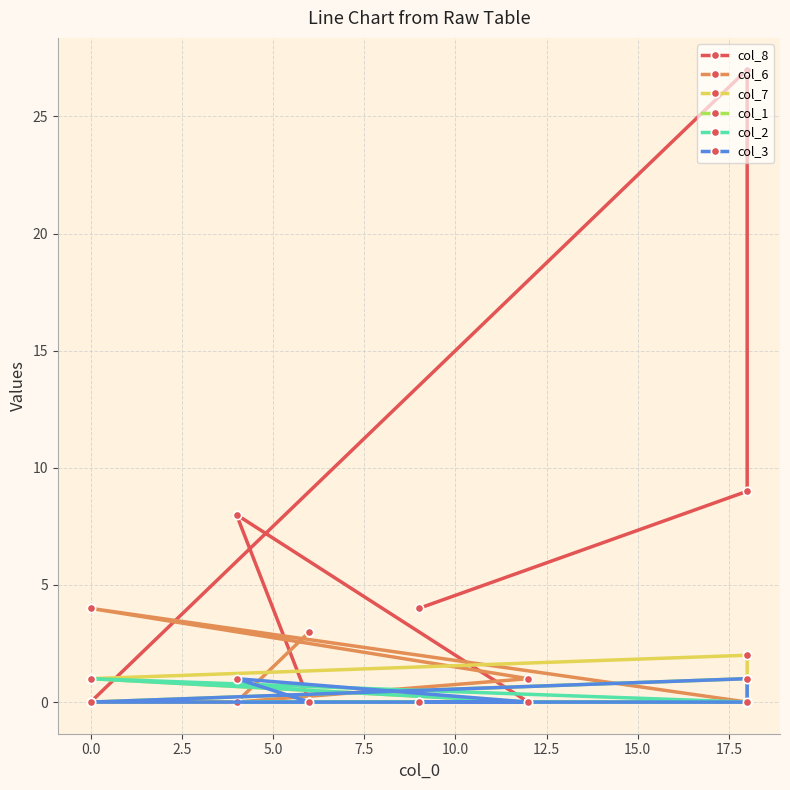

Is it true that col_7 equals 1 at −2.5?

False